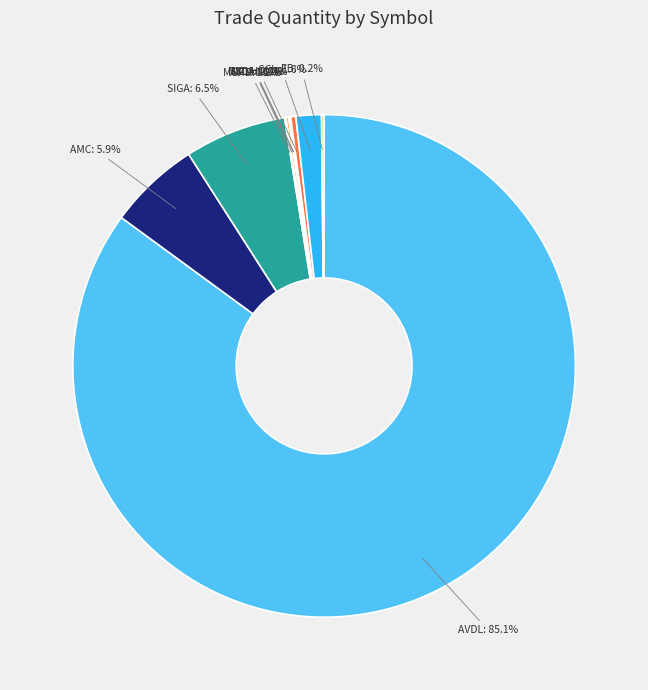

Which category has the biggest portion of the pie?

AVDL